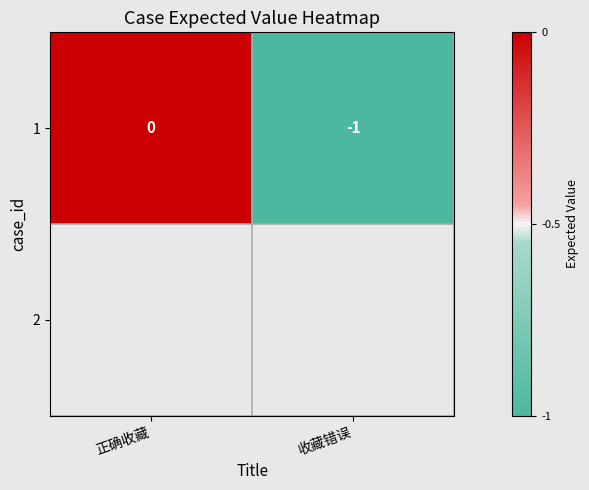

Which category has the lowest value in the 1 series?

收藏错误